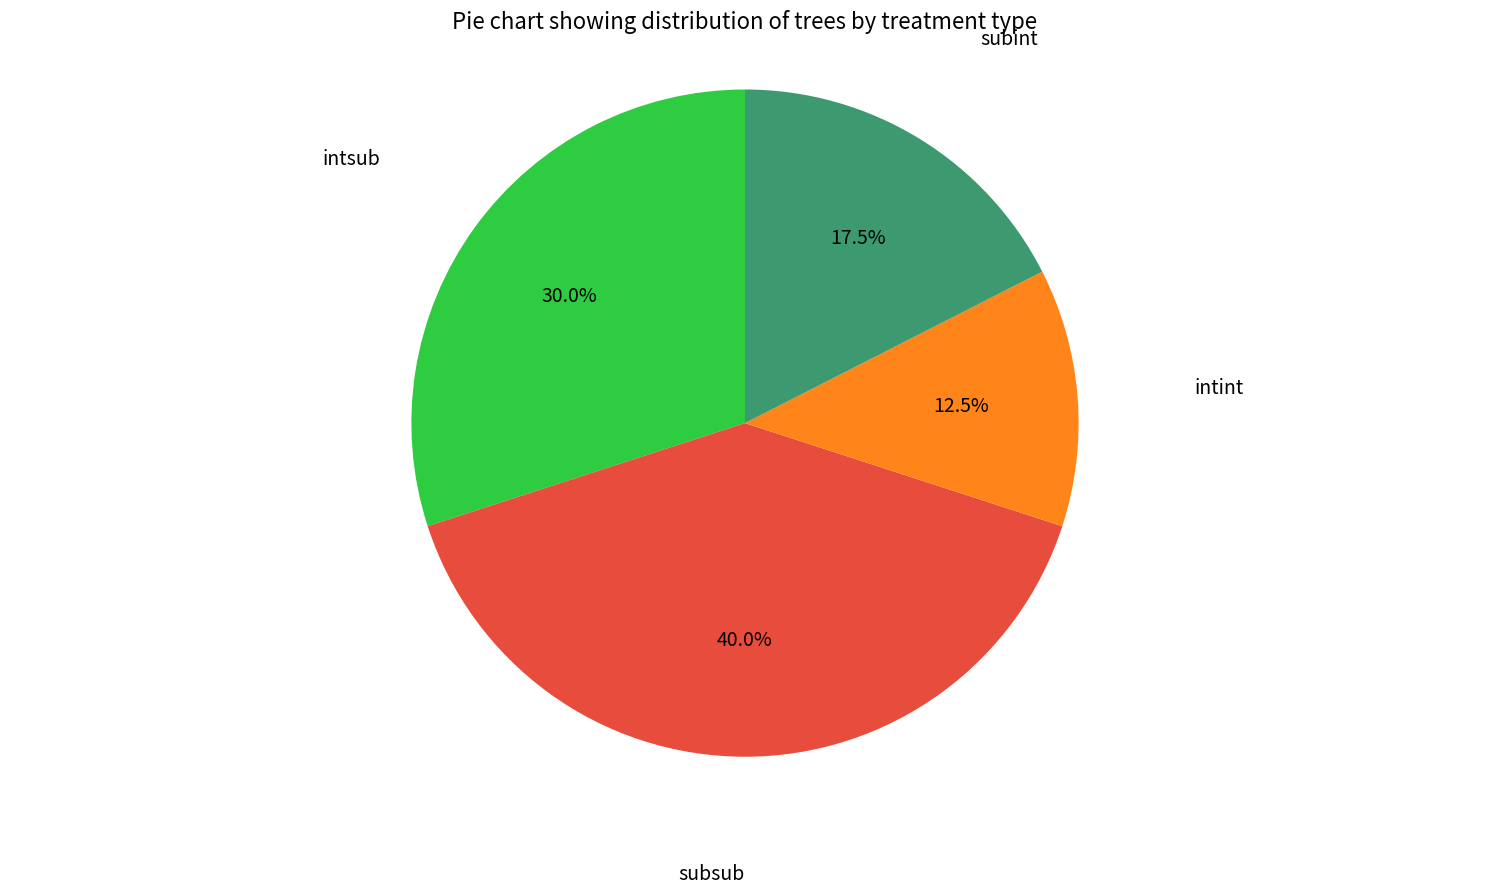

Does any single category account for the majority?

No